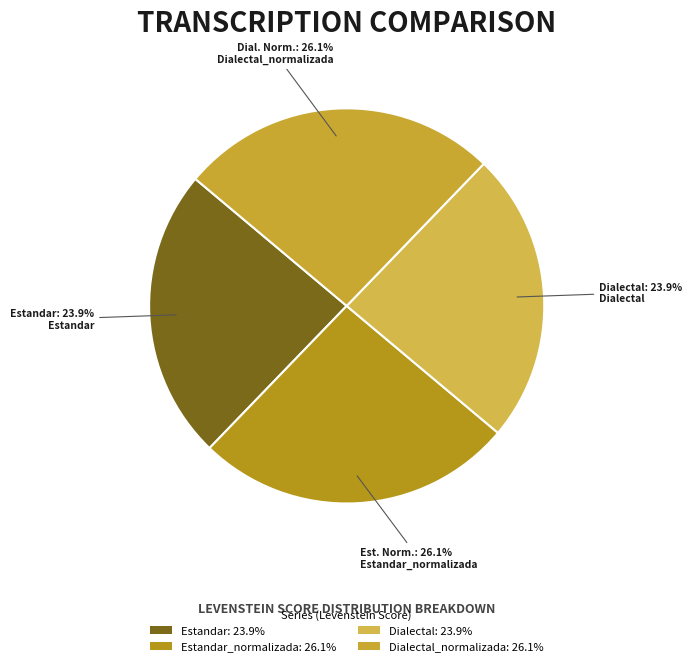

How many slices are in this pie chart?

4